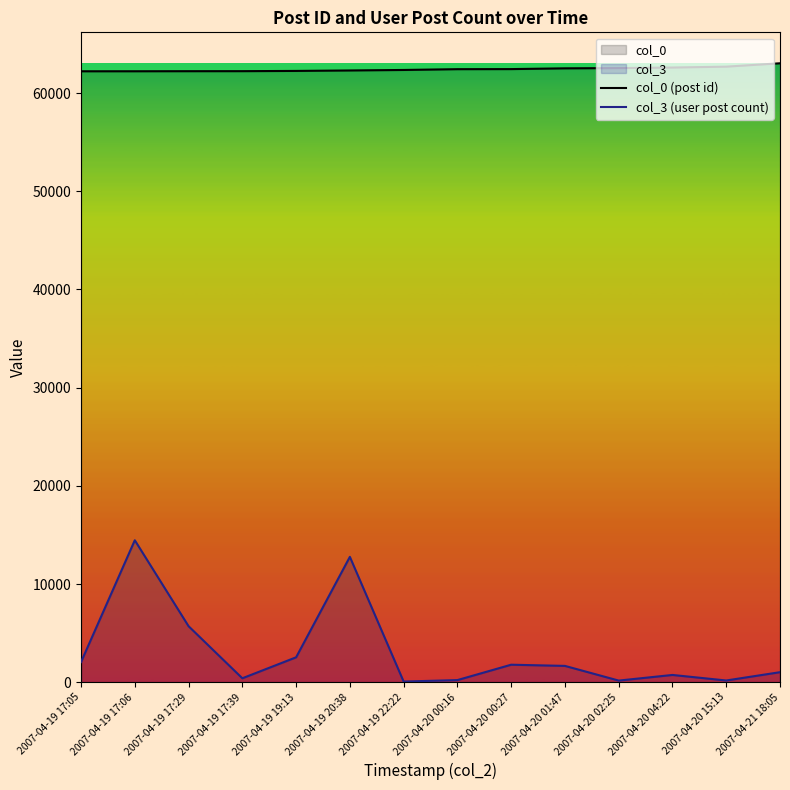

True or false: col_0 (post id) and col_3 (user post count) intersect in this chart.

False